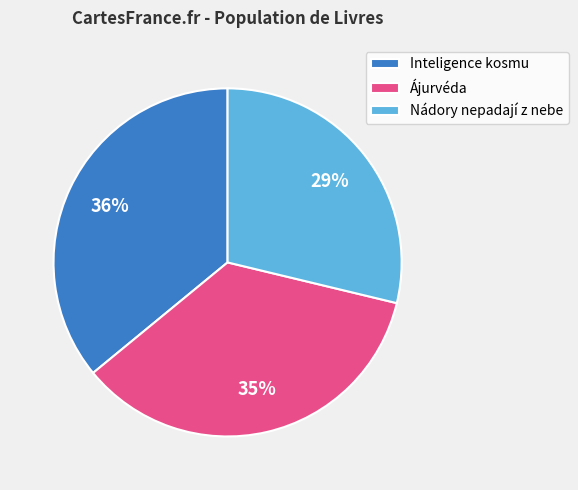

Count the number of slices in the pie.

3